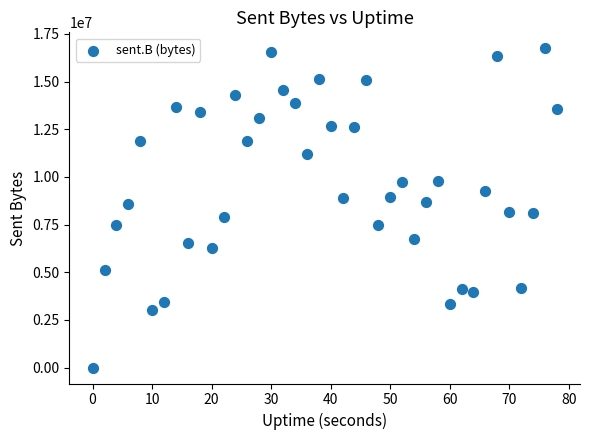

What is the range of X values (max minus min)?

78